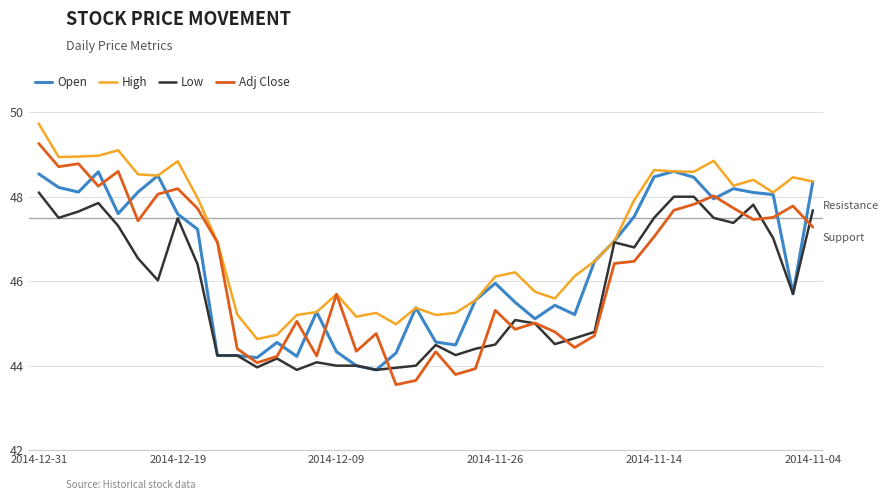

What is the sum of all Adj Close values?

1848.3